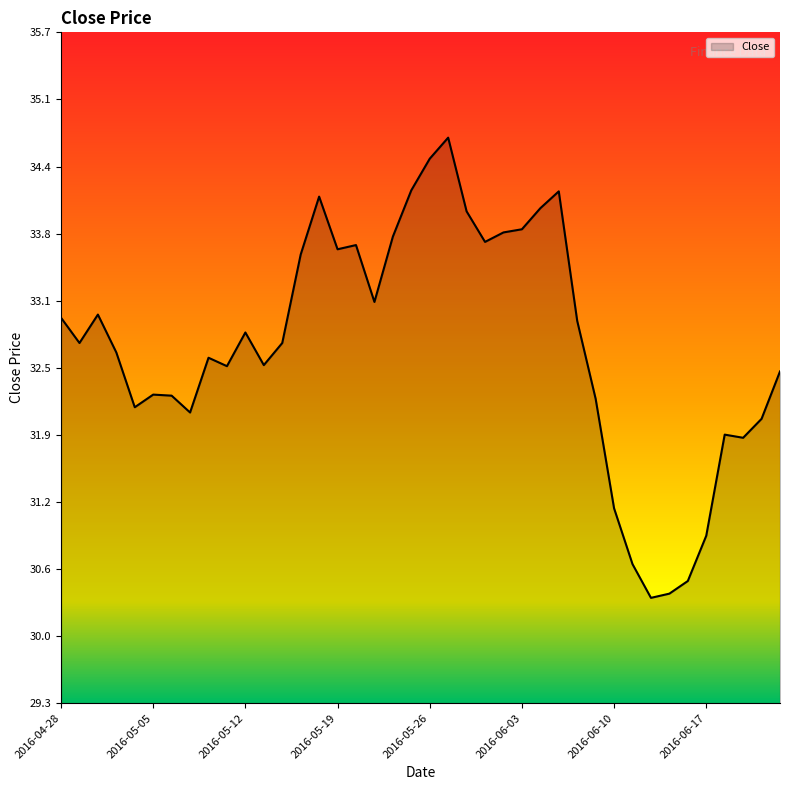

What is the greatest value displayed?

34.7